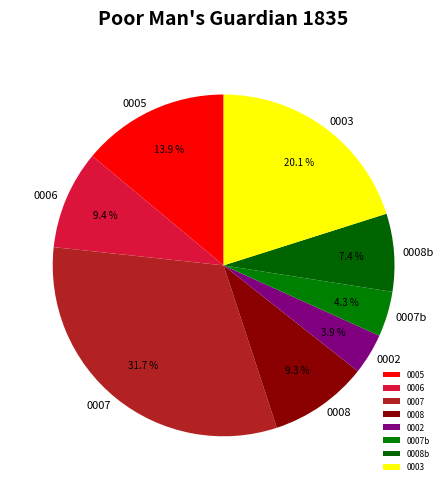

Combined, what portion of the pie is 0008b and 0007?

39.1%